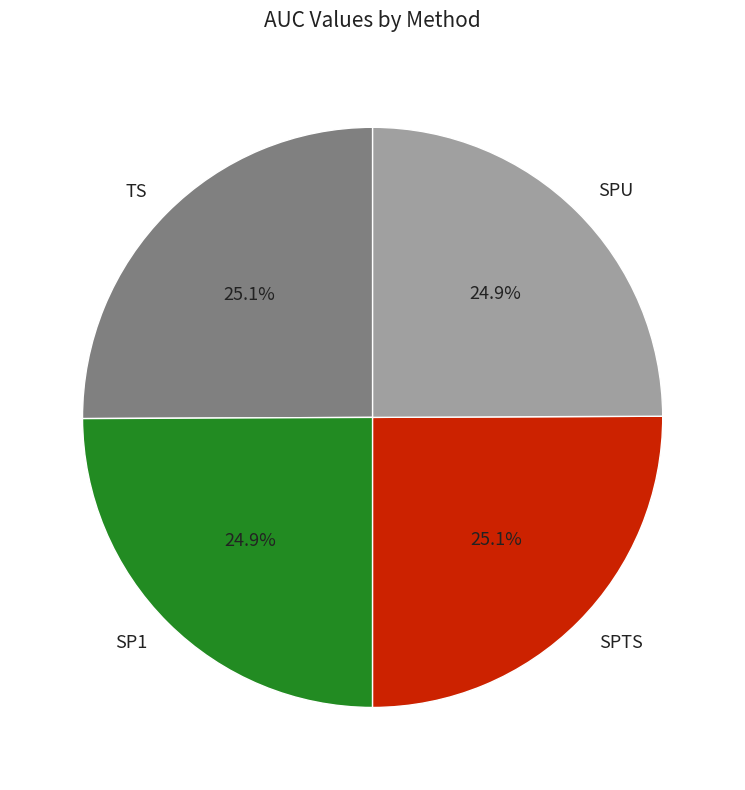

What percentage is the TS slice, to the nearest percent?

25%